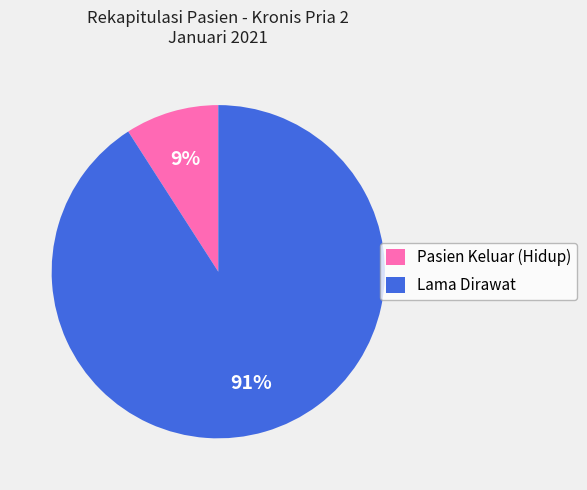

To the nearest percent, what is the difference between the largest and smallest slice percentages?

82%